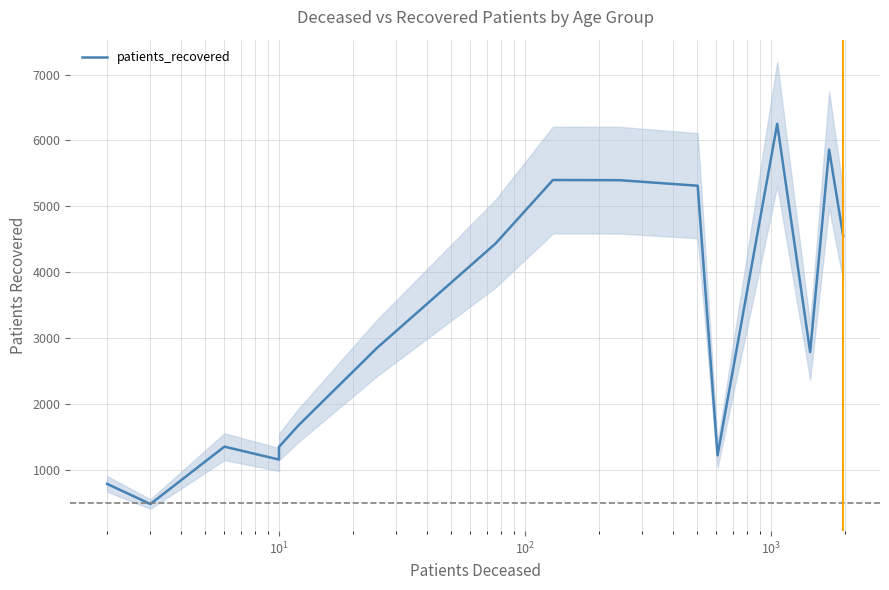

Is this an area chart (filled region under the line)?

No